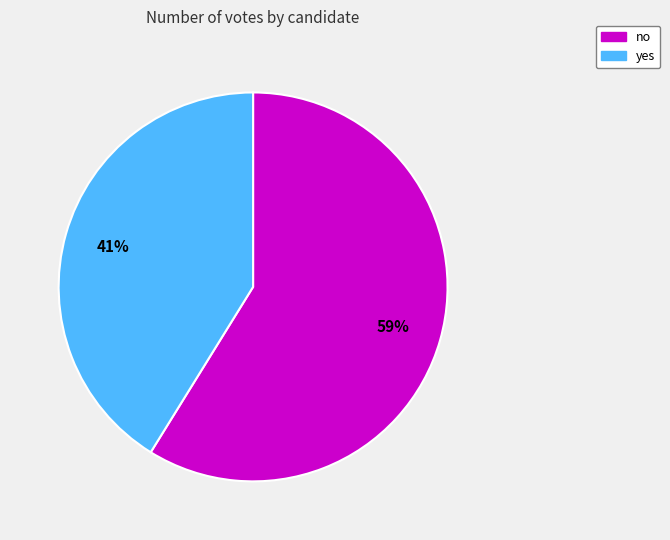

Which slice is the largest?

no